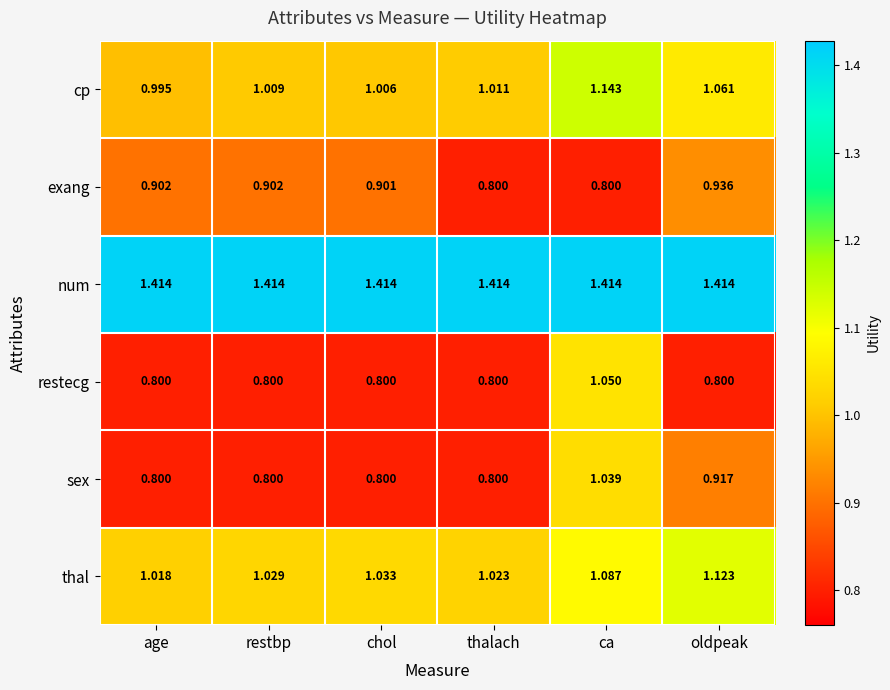

Rank the series by their maximum value, from highest to lowest.

num, cp, thal, restecg, sex, exang